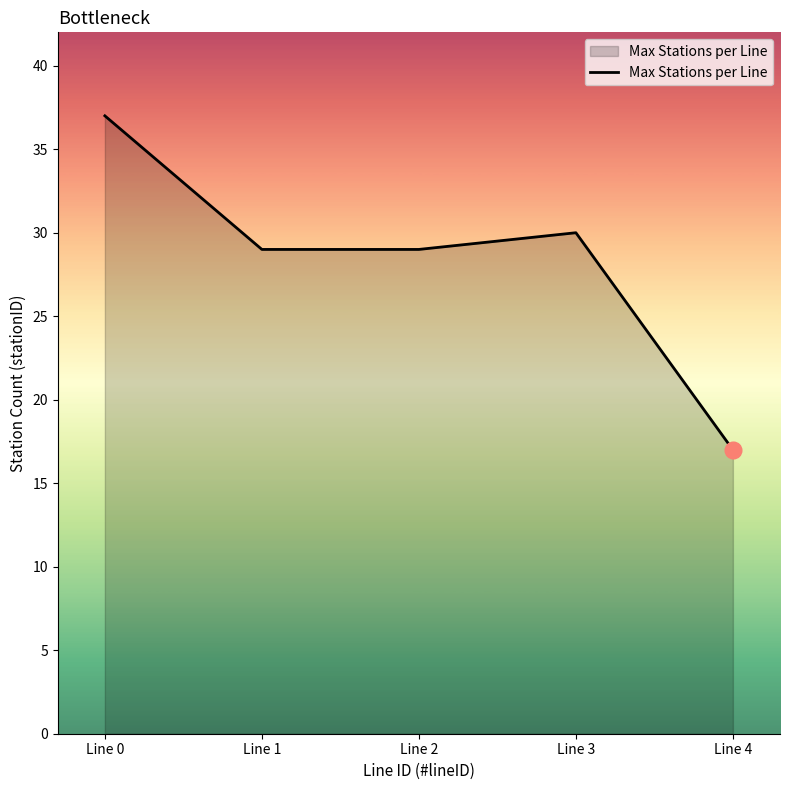

Between Line 4 and Line 2, which is larger?

Line 2